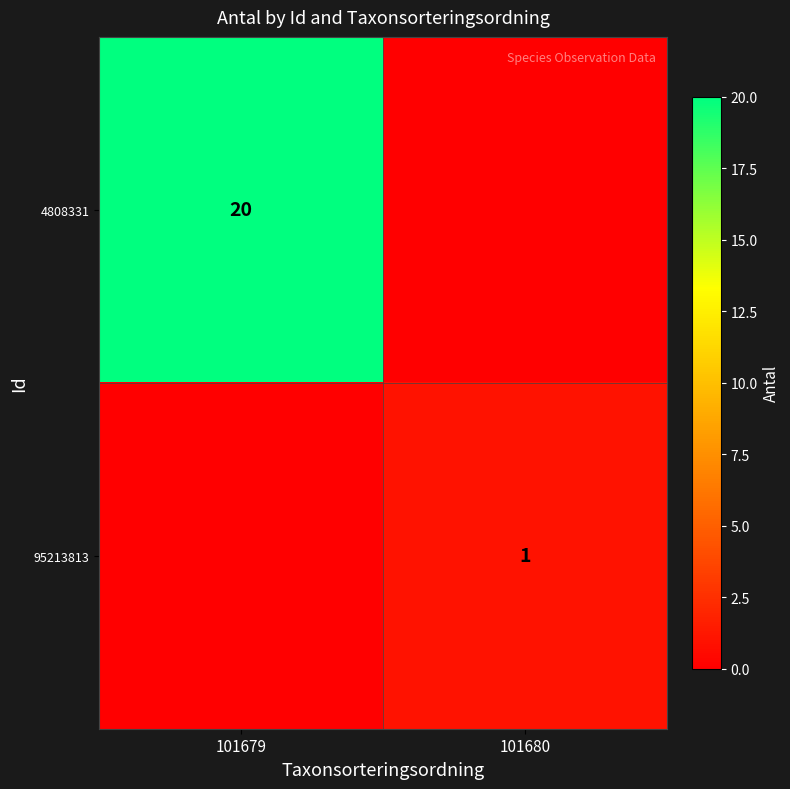

At which category is the sum across all series the highest?

101679